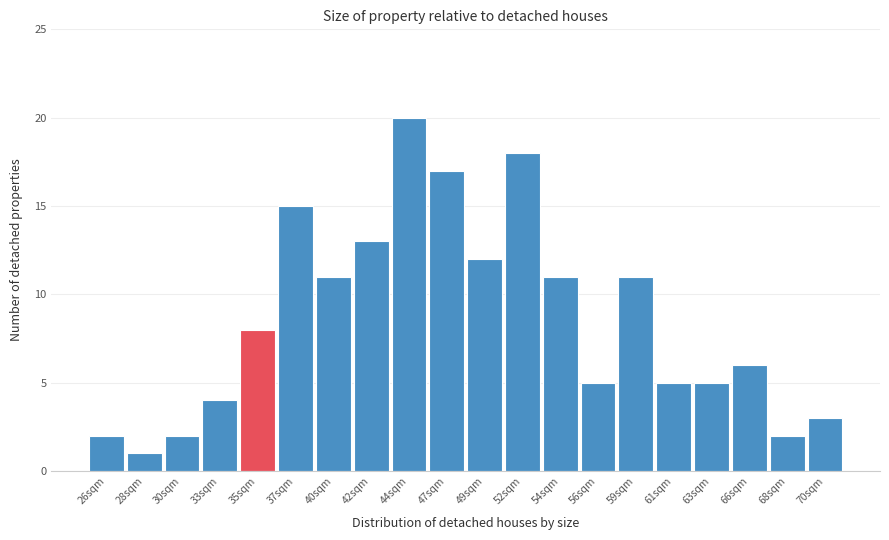

Reading left to right, extract all data points from this chart.

26sqm=2	28sqm=1	30sqm=2	33sqm=4	35sqm=8	37sqm=15	40sqm=11	42sqm=13	44sqm=20	47sqm=17	49sqm=12	52sqm=18	54sqm=11	56sqm=5	59sqm=11	61sqm=5	63sqm=5	66sqm=6	68sqm=2	70sqm=3